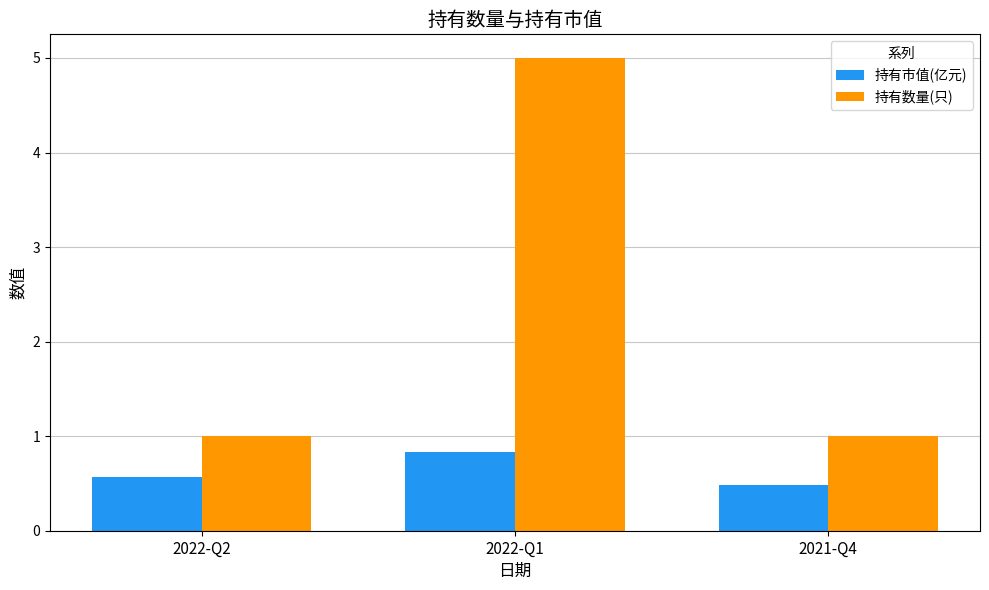

What is the label of the 2nd bar from the right?

2022-Q1